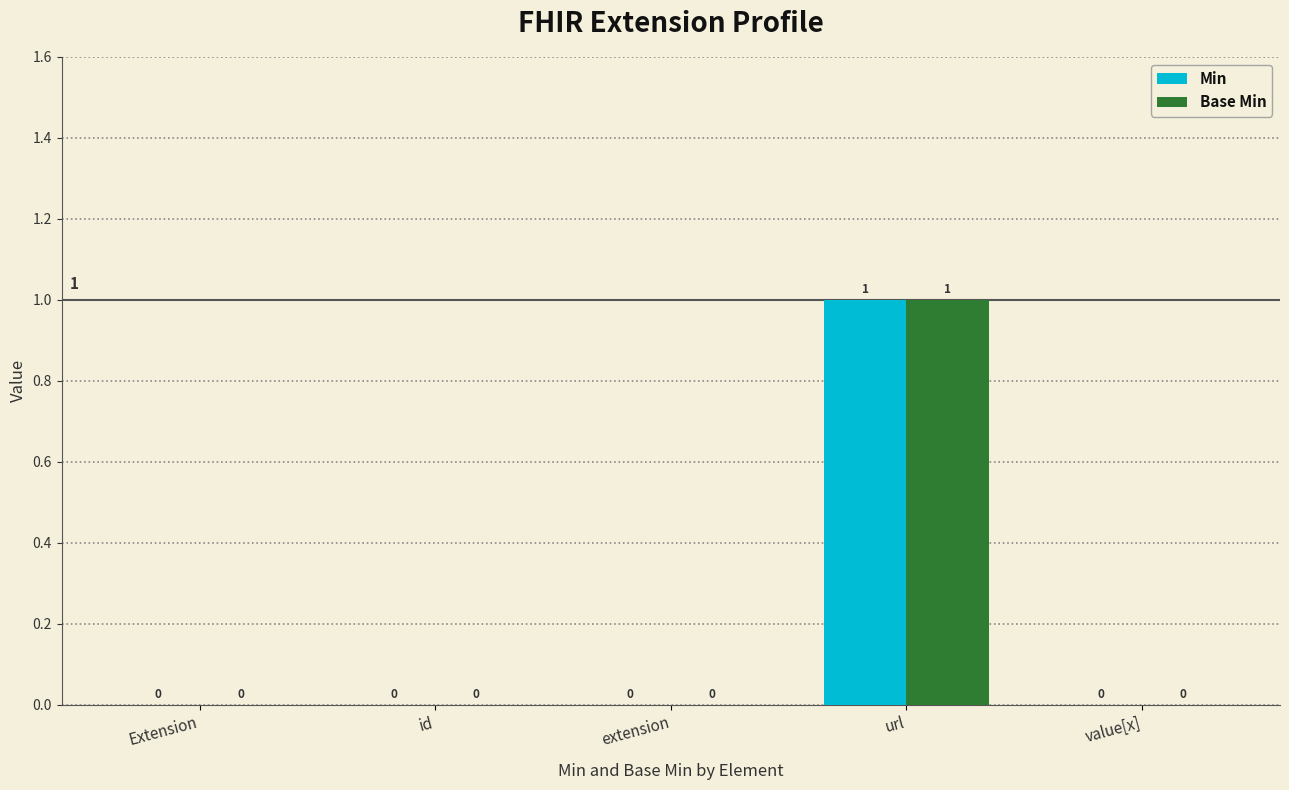

What are all the series names shown in the legend?

Min, Base Min